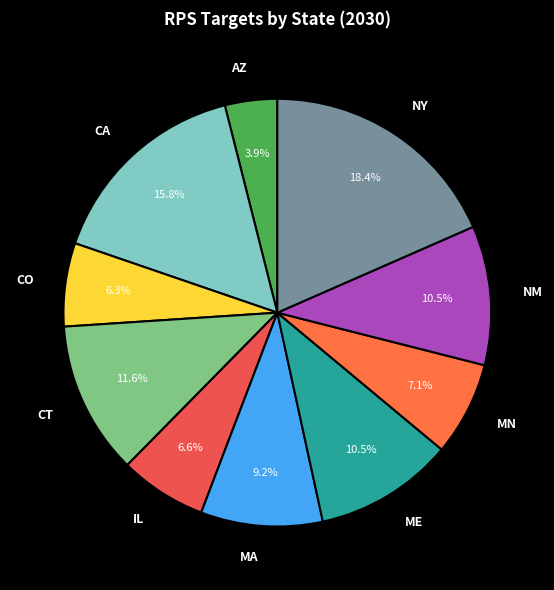

What is the largest slice in the pie chart?

NY